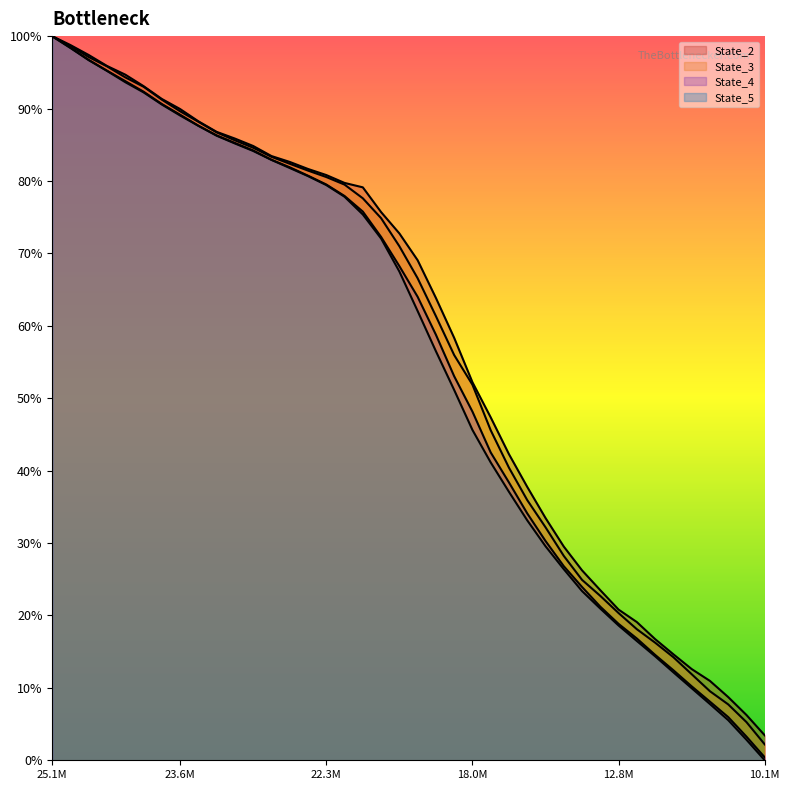

Does the chart display data point markers on the line(s)?

No